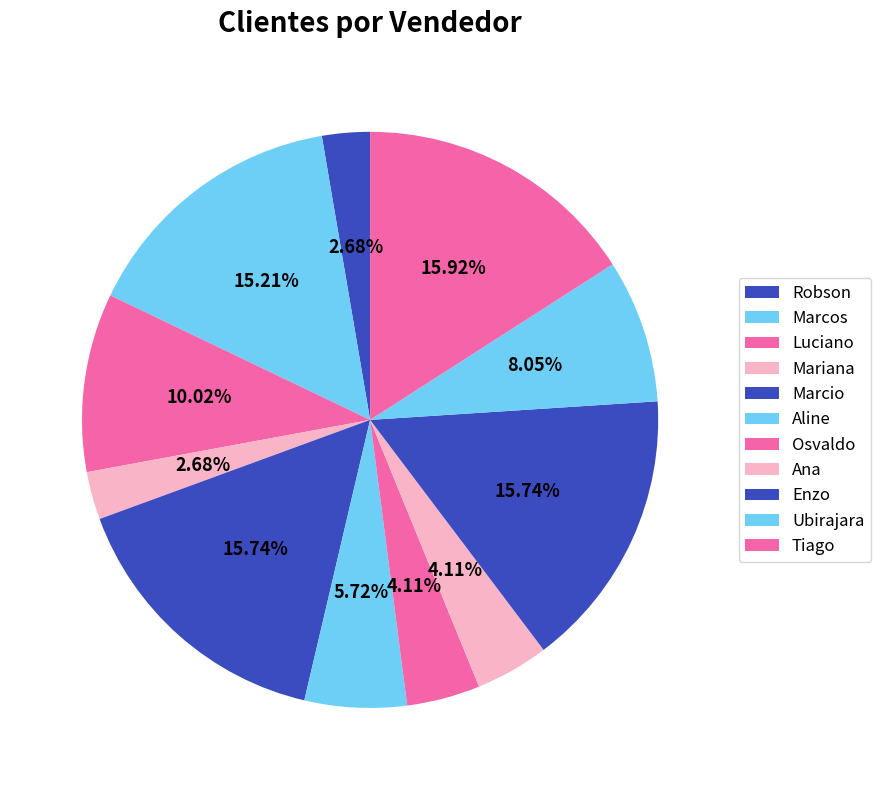

Which category has the biggest portion of the pie?

Tiago